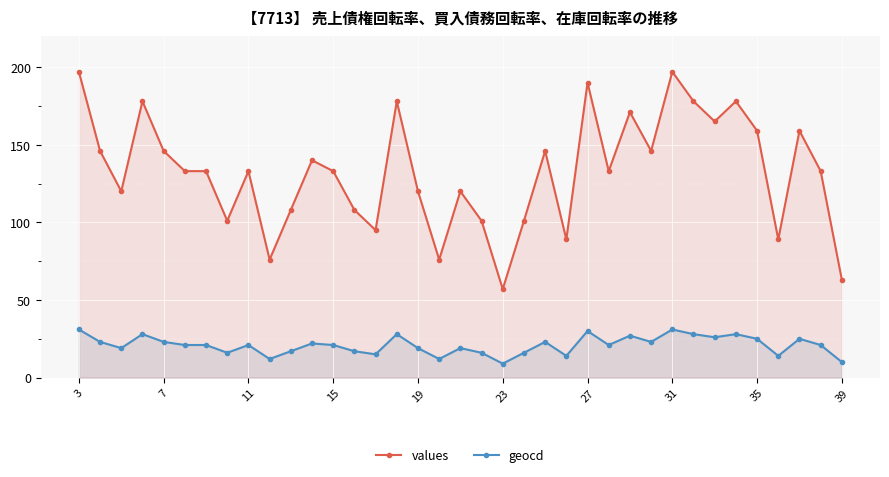

Count the number of data series in this chart.

2